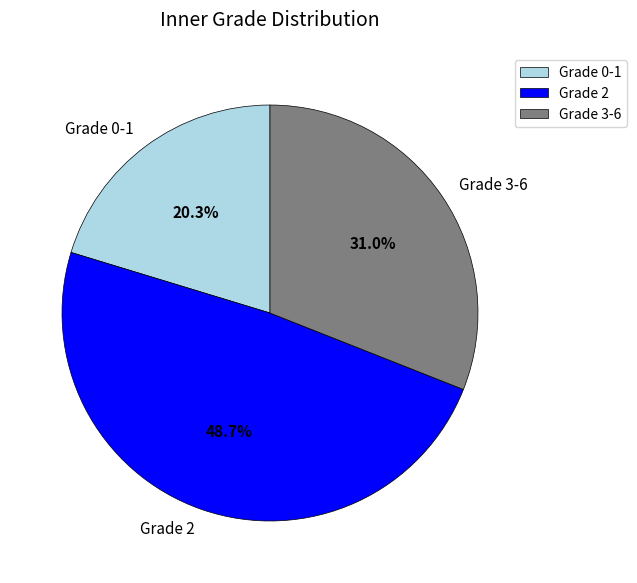

How many slices are in this pie chart?

3